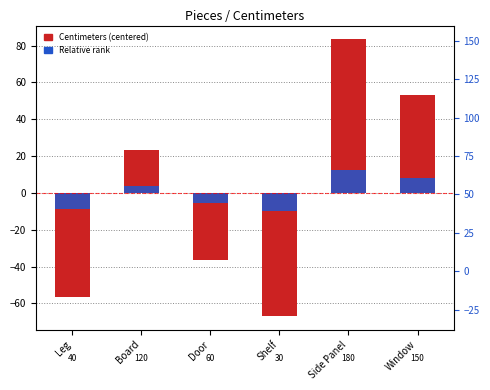

Which series has the largest range (max minus min)?

Centimeters (centered)